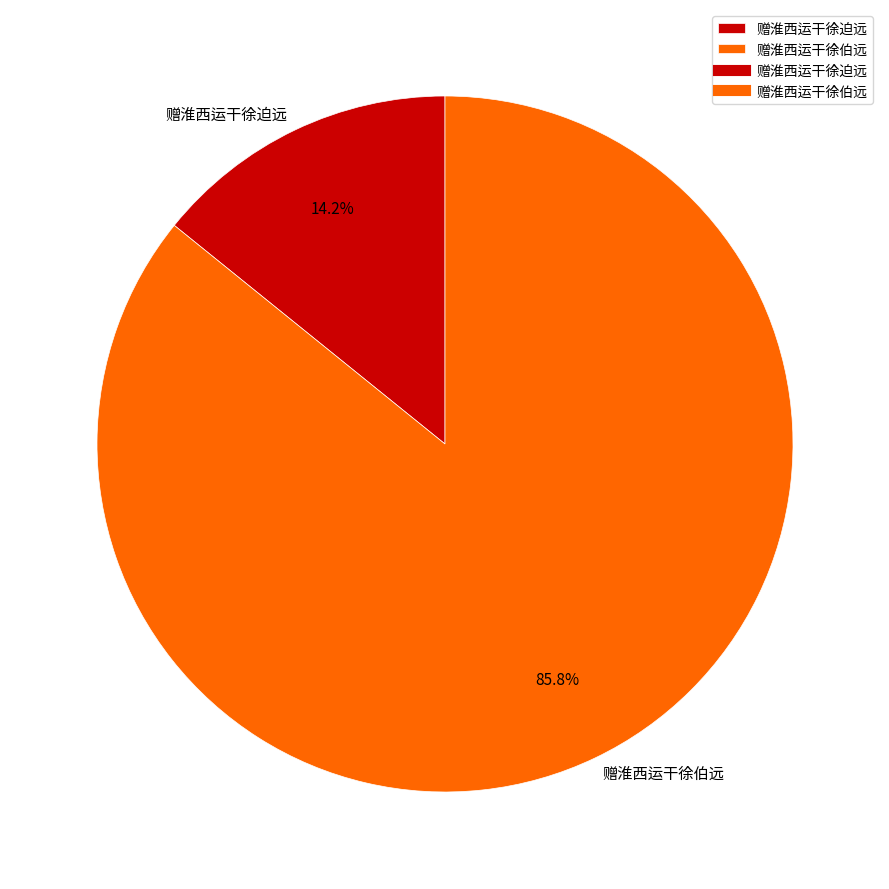

The 赠淮西运干徐伯远 slice represents 86% of the pie. True or false?

True